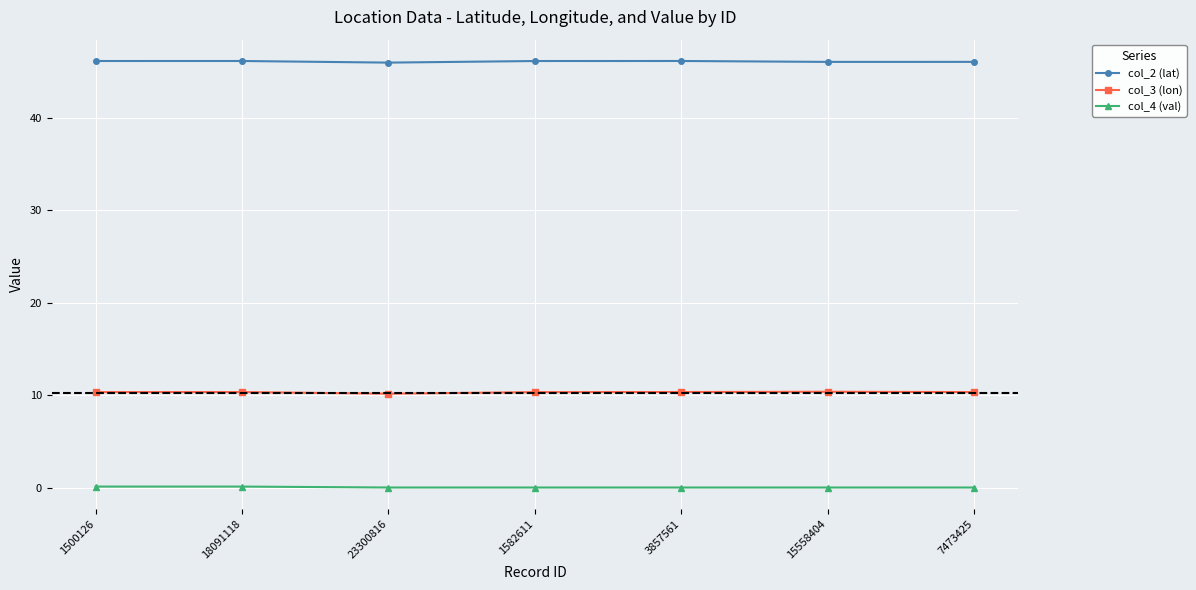

What is the greatest value displayed?

46.2